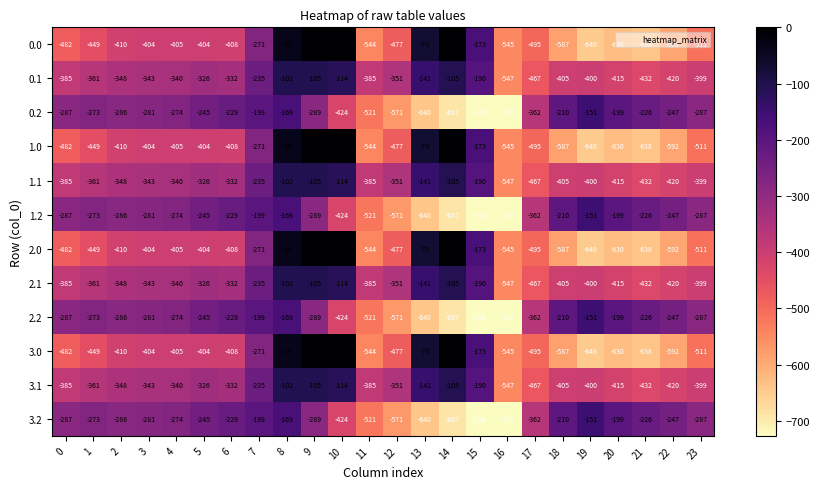

What is the lowest value of the 3.2 series?

-727